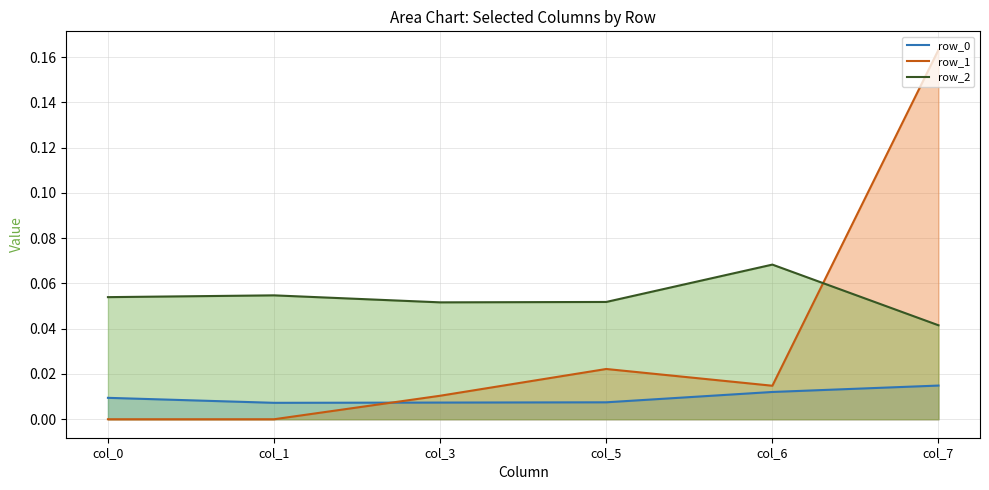

Is the value of row_0 at col_1 greater than the value of row_1 at col_3?

No